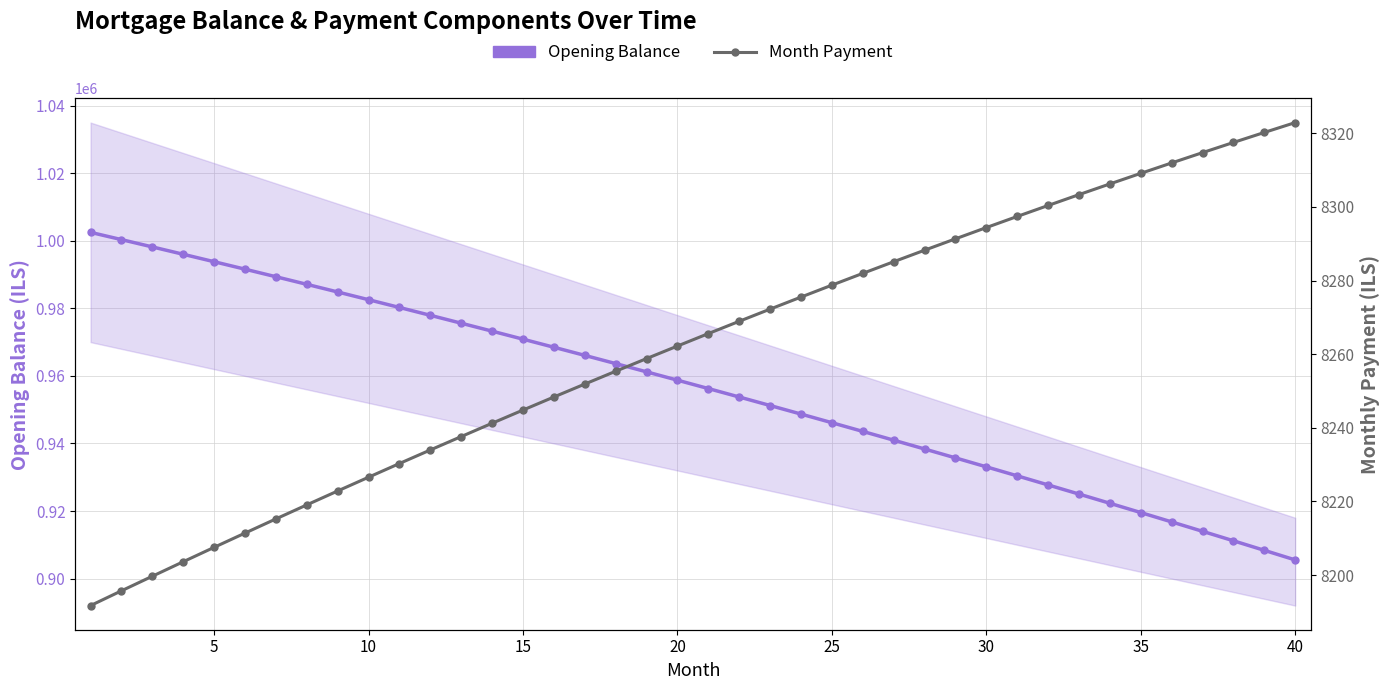

How many lines are shown in the chart?

2